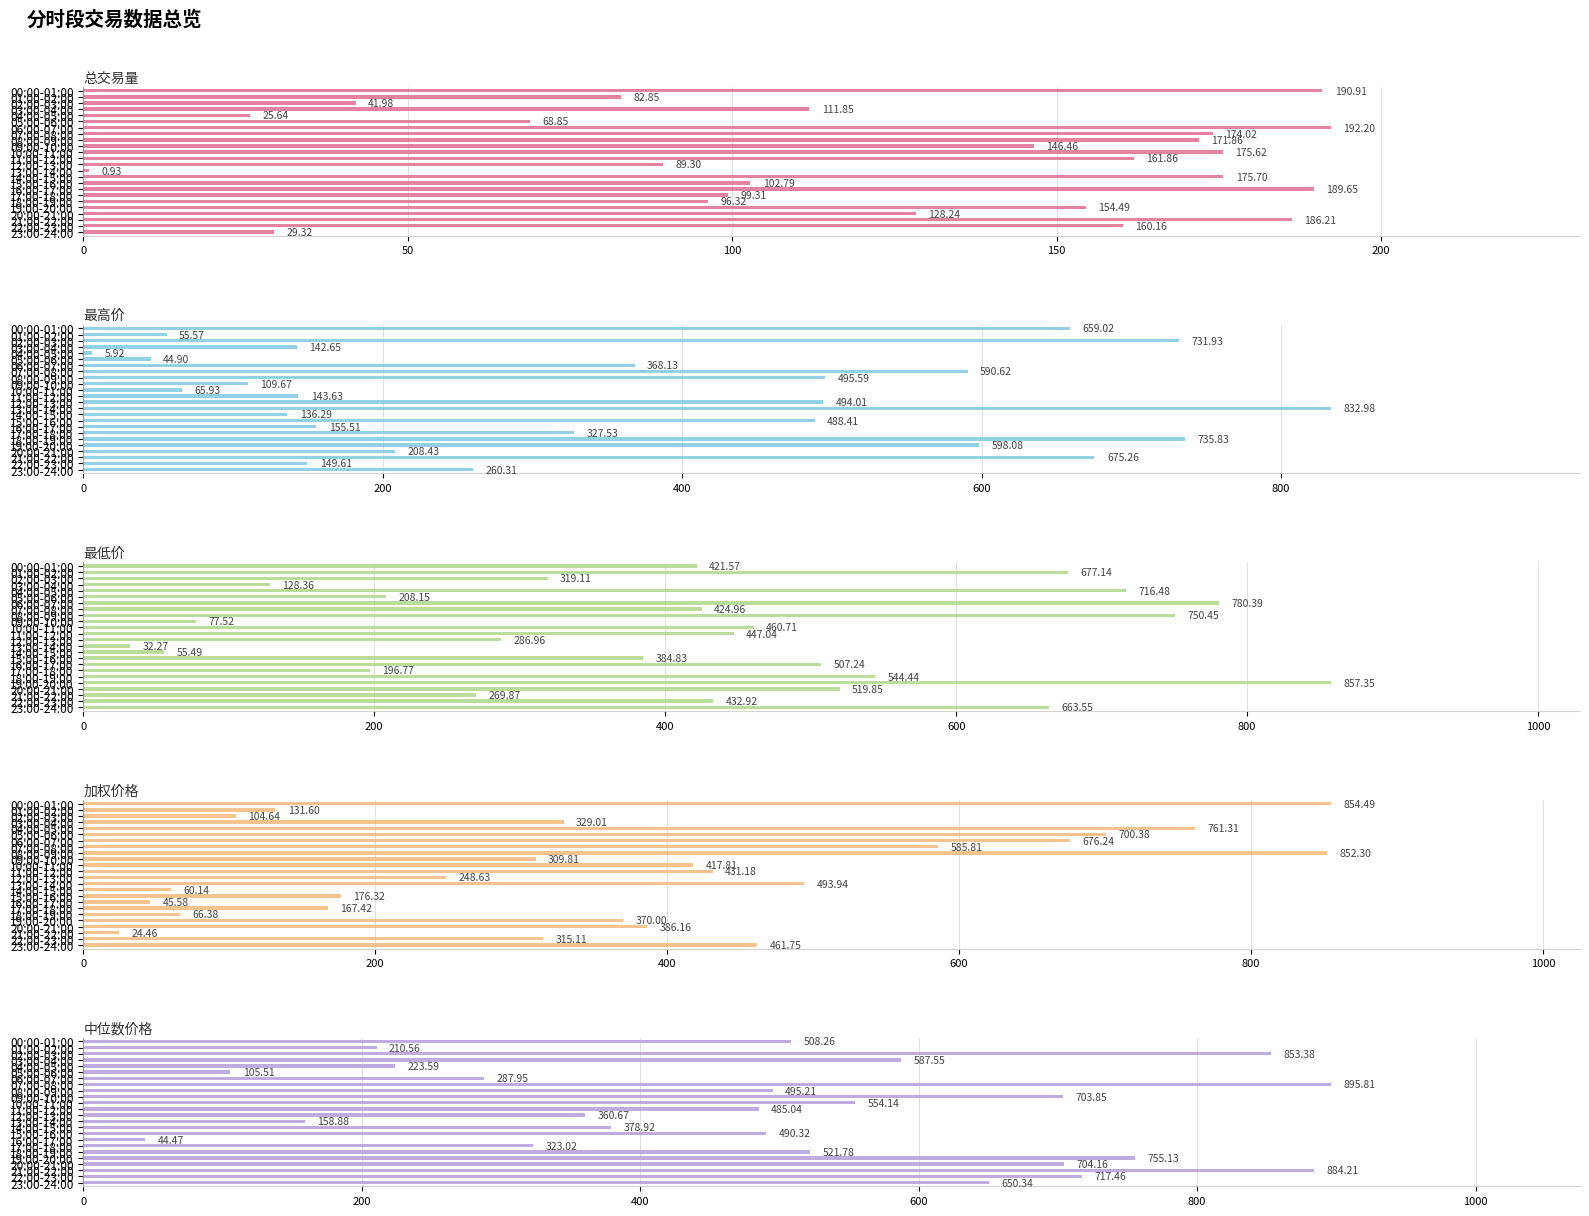

What position from the right is 17:00-18:00?

7